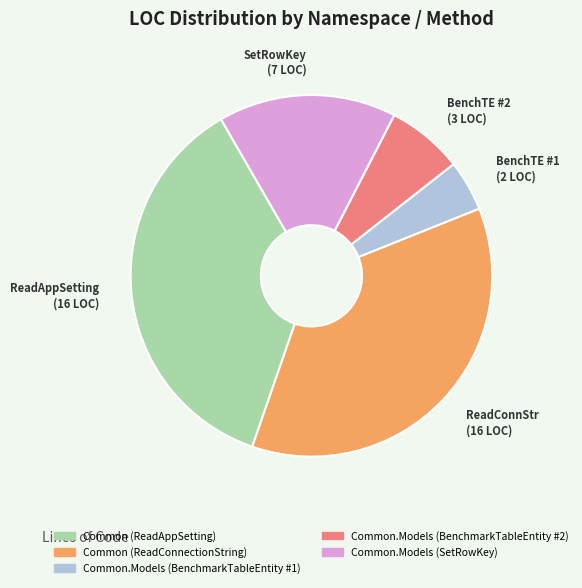

Does Common (ReadAppSetting) represent more than half of the total?

No